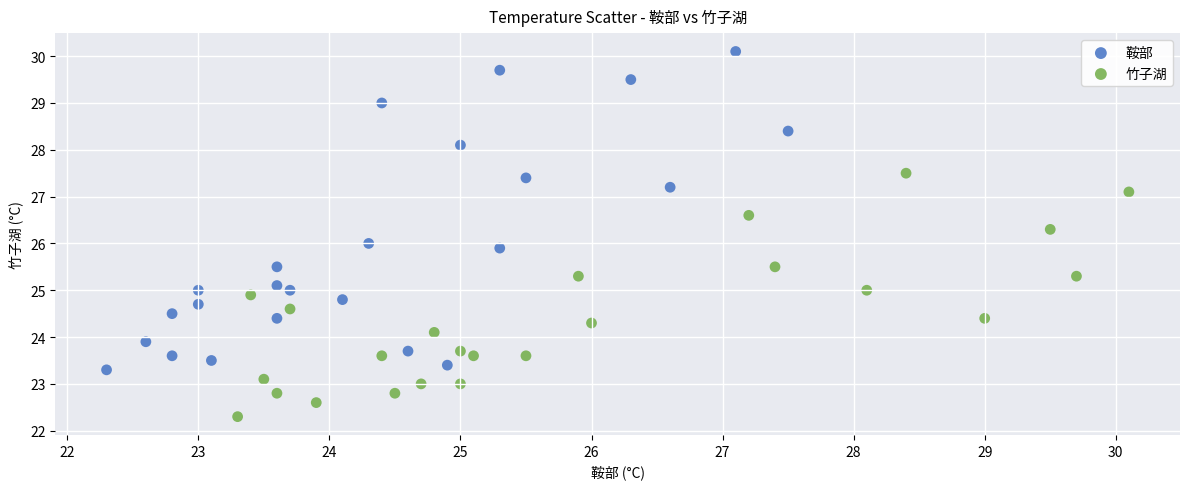

What are all the series names shown in the legend?

鞍部, 竹子湖